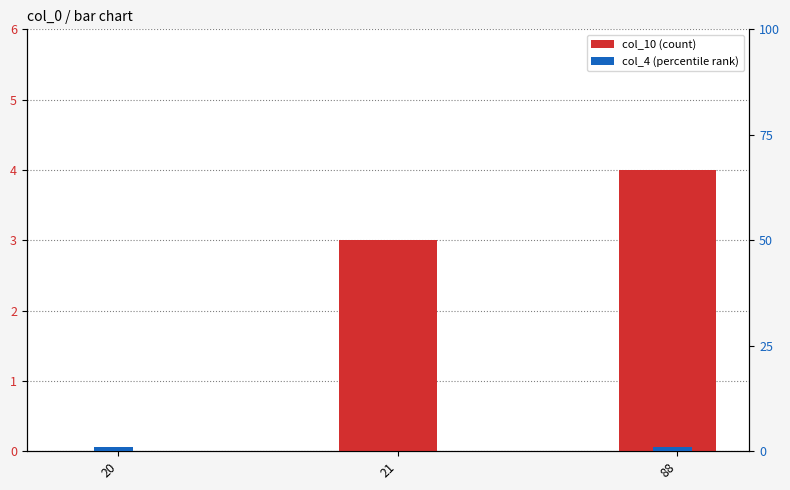

Reading left to right, what are all the values shown in this chart?

col_10: 0	3	4
col_4: 1	0	1